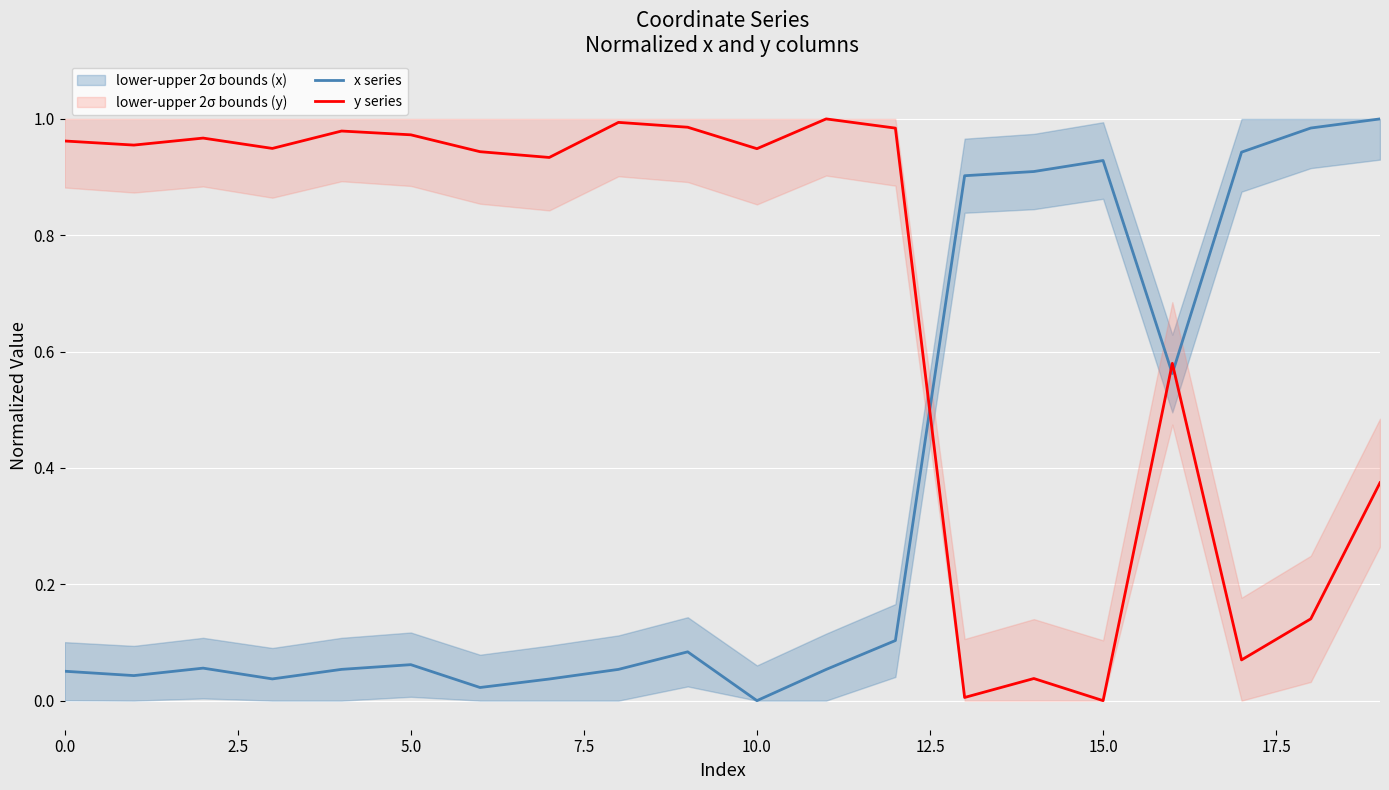

Is it true that y series equals 1.3 at 5.0?

False